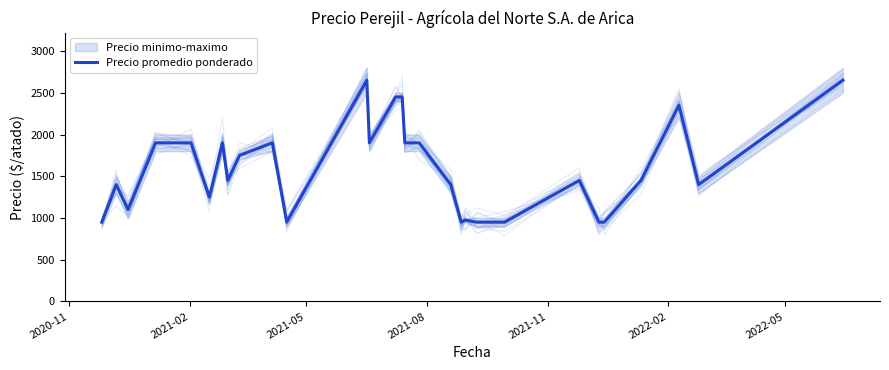

What is the maximum value for Precio promedio ponderado?

2650